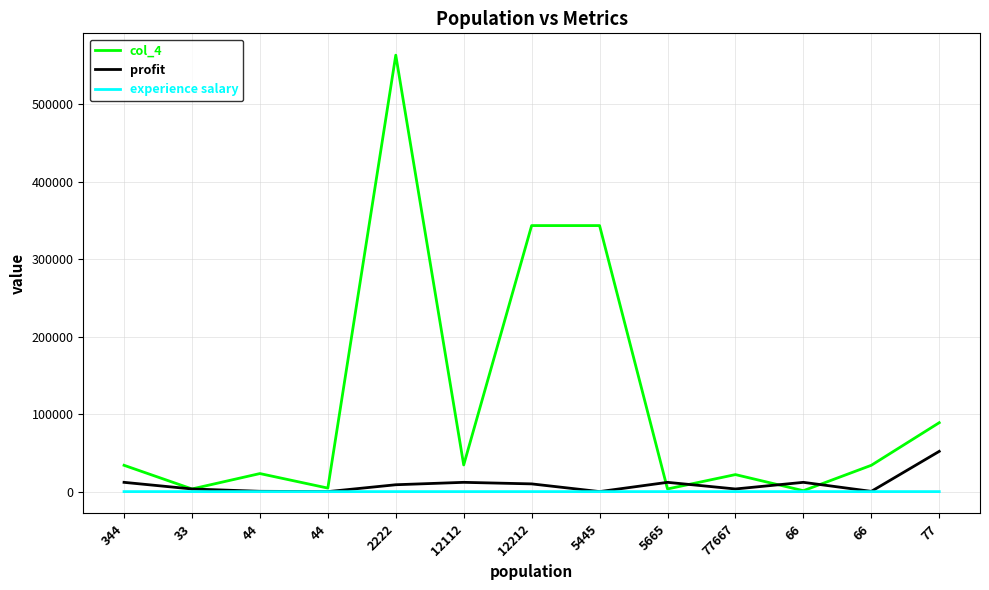

Is this an area chart (filled region under the line)?

No